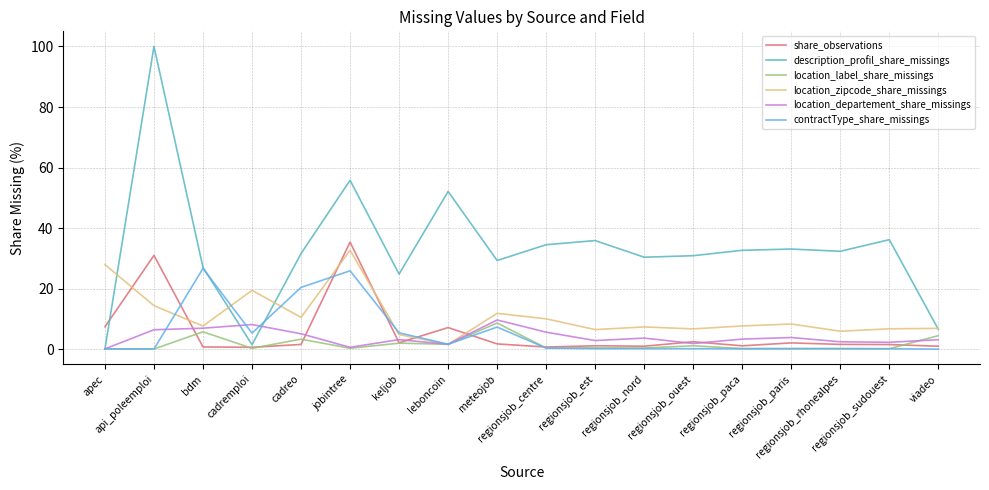

Does the chart have visible grid lines?

Yes